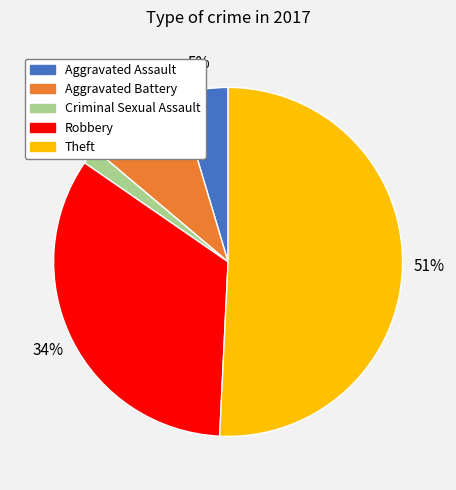

To the nearest percent, what is the difference between the Robbery and Criminal Sexual Assault slice percentages?

32%